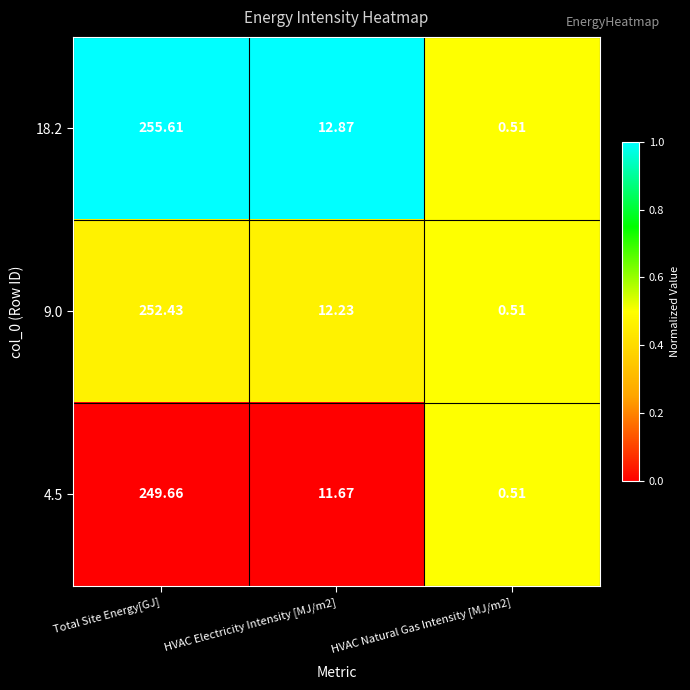

At which label does 4.5 first exceed 11?

Total Site Energy[GJ]